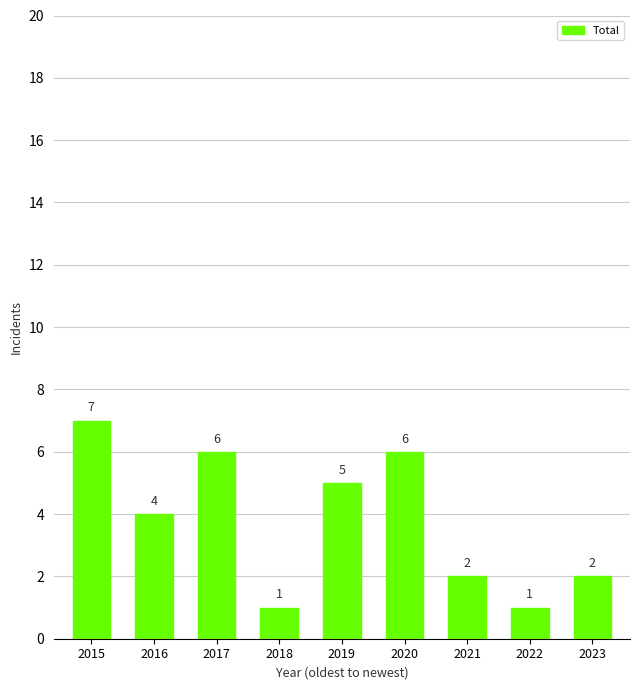

What is the value of the 7th bar from the left?

2